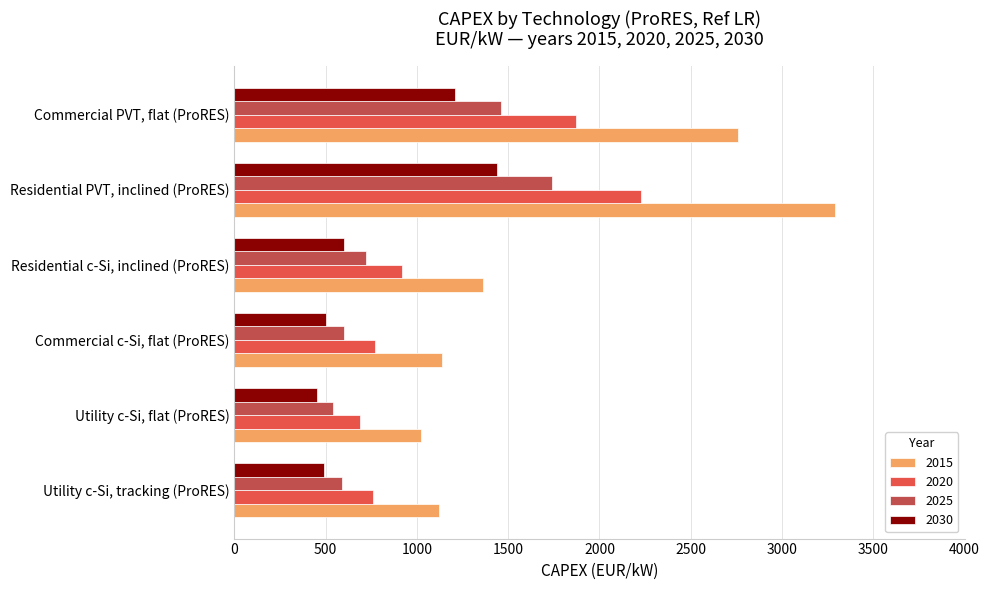

What is the spread (max minus min) of values at Commercial c-Si, flat (ProRES)?

640